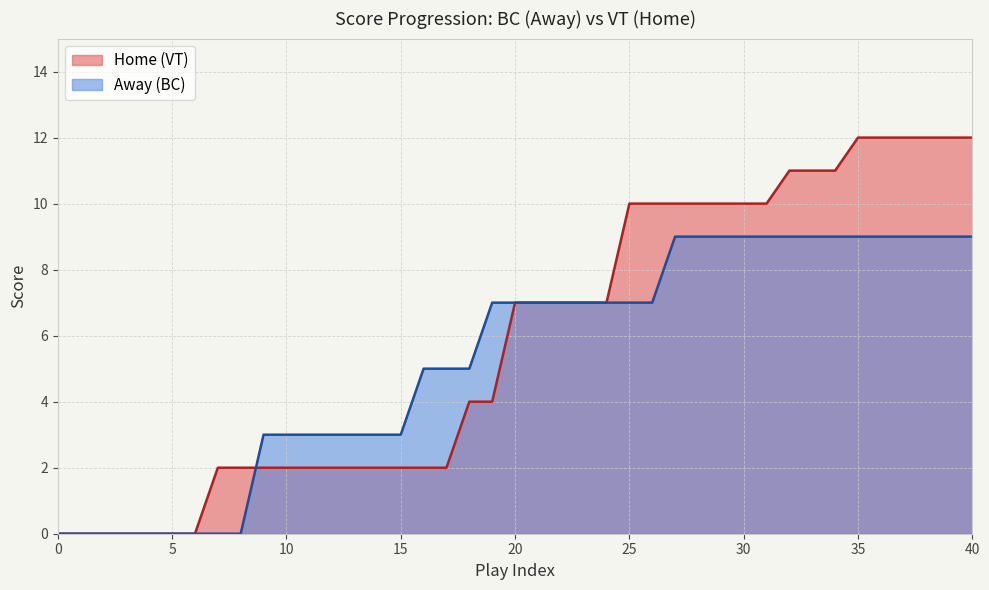

What is the approximate value of Home (VT) at 30?

10